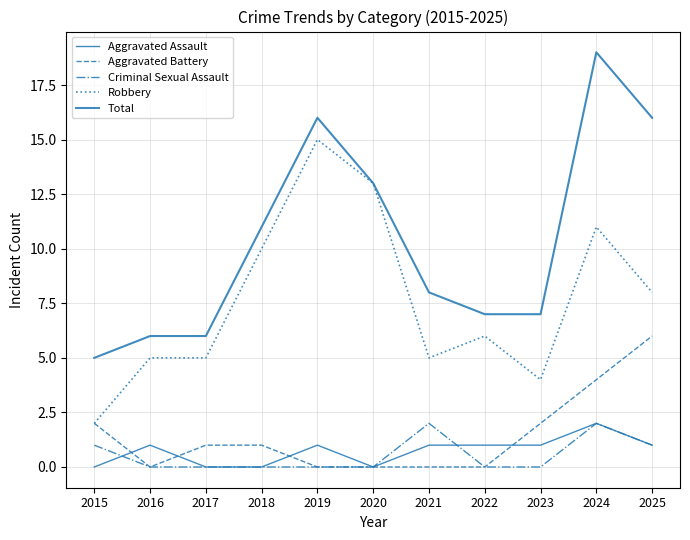

How many lines are shown in the chart?

5